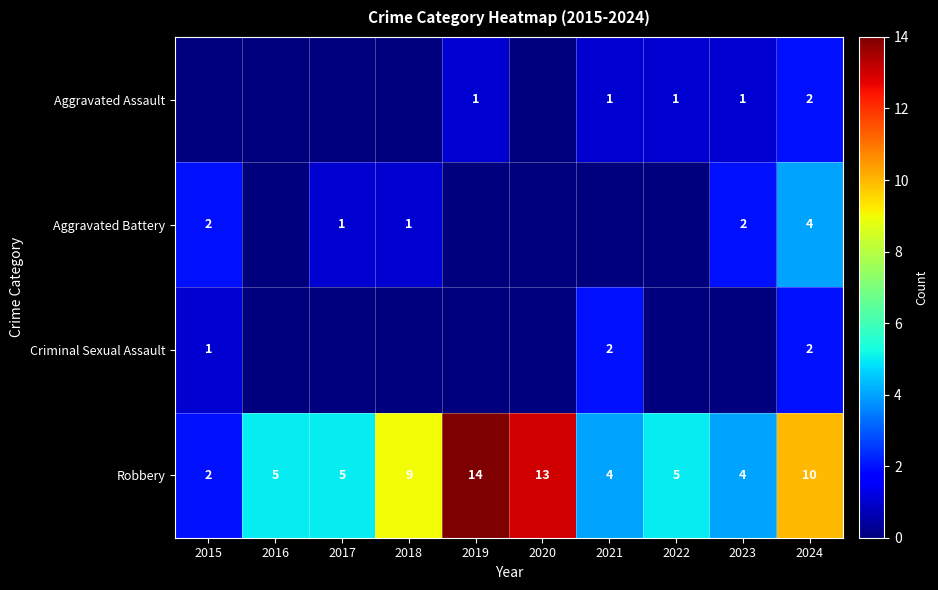

Where is Robbery nearest to the value 8?

2018